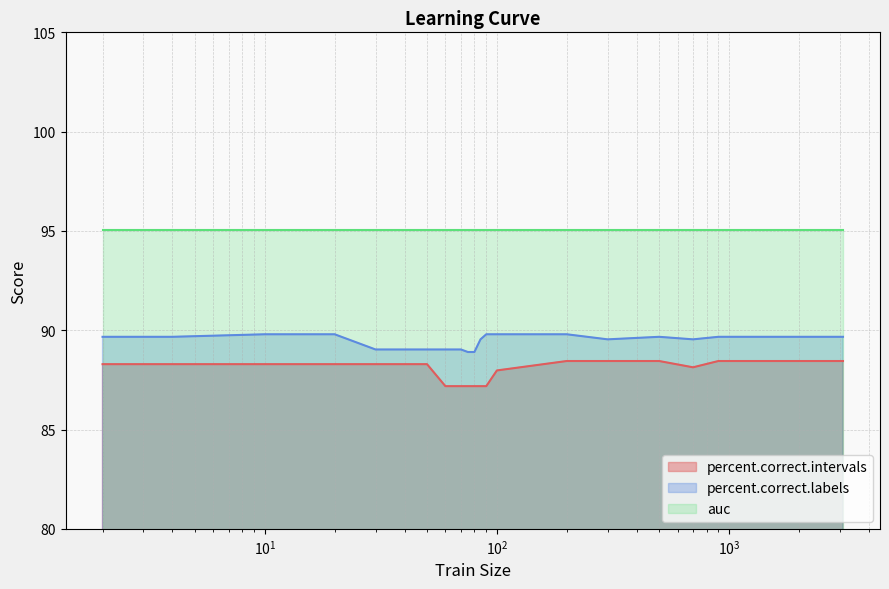

List the series in order of their overall mean, lowest first.

percent.correct.intervals, percent.correct.labels, auc